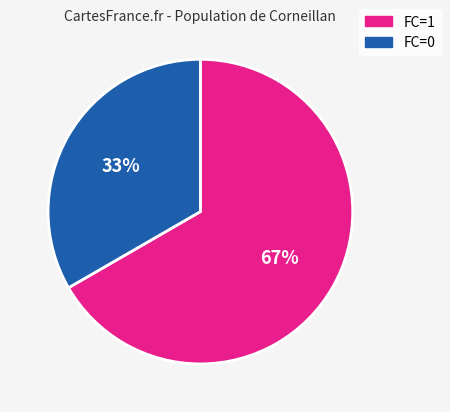

To the nearest percent, what is the average slice percentage?

50%